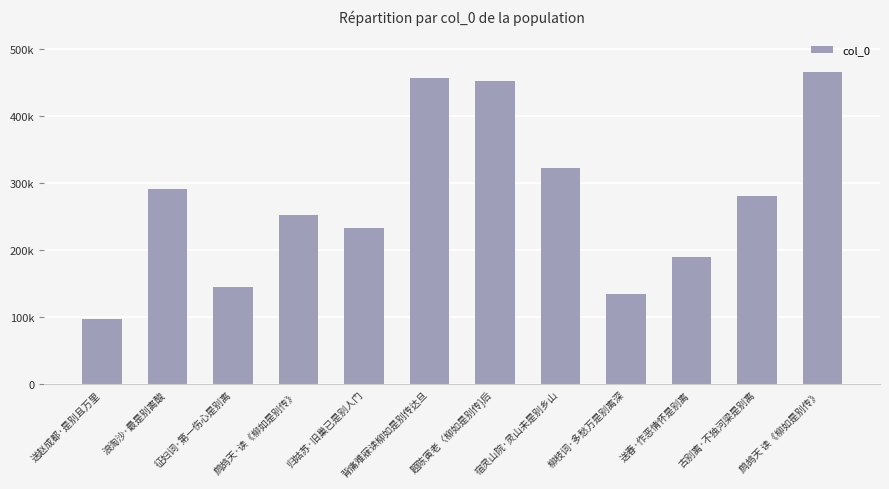

Which category has the lowest value across all series?

送赵成都·是别且万里